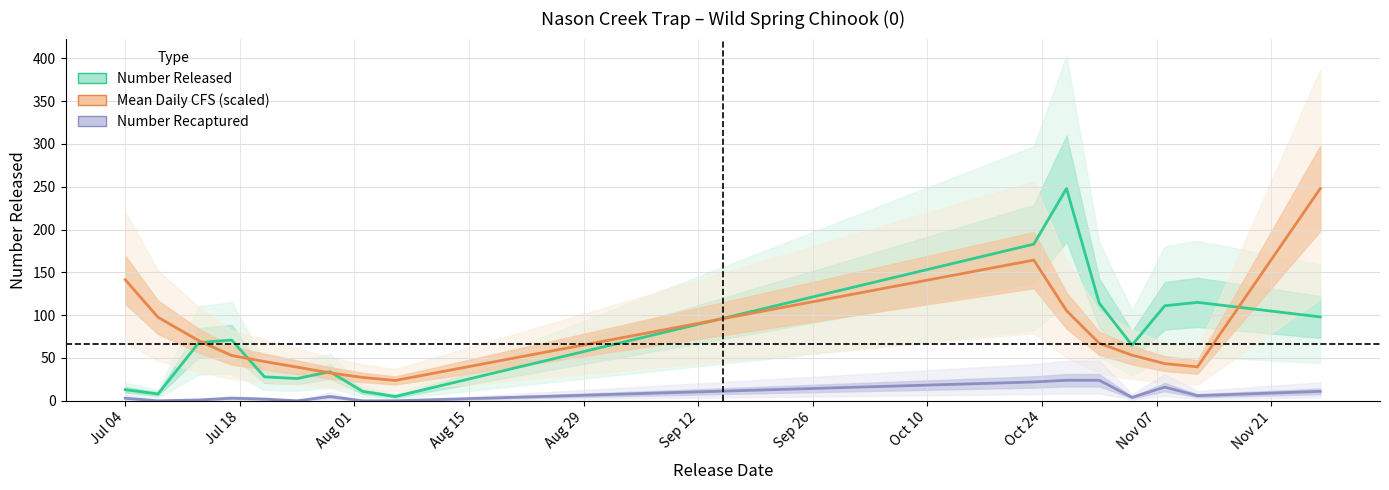

Is this an area chart (filled region under the line)?

No